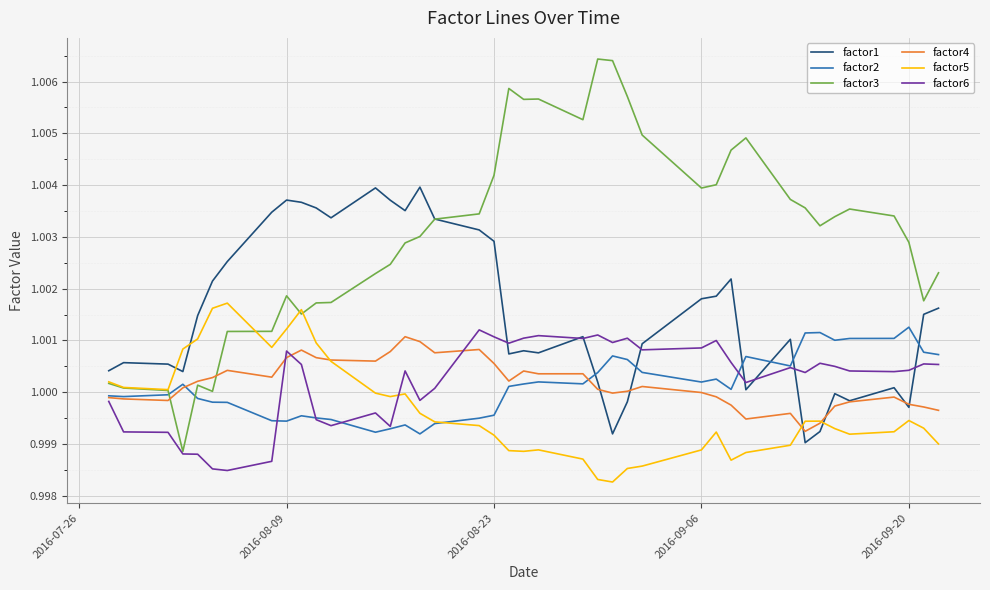

True or false: factor5 and factor6 intersect in this chart.

True